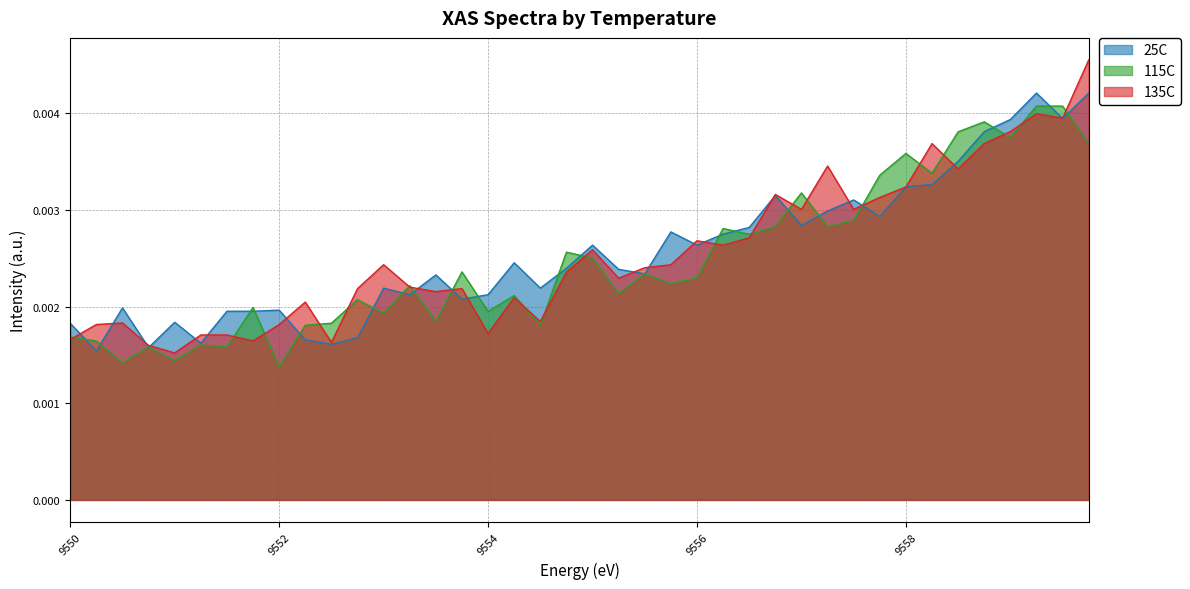

Is it true that 115C equals 0.0 at 9556.75?

True